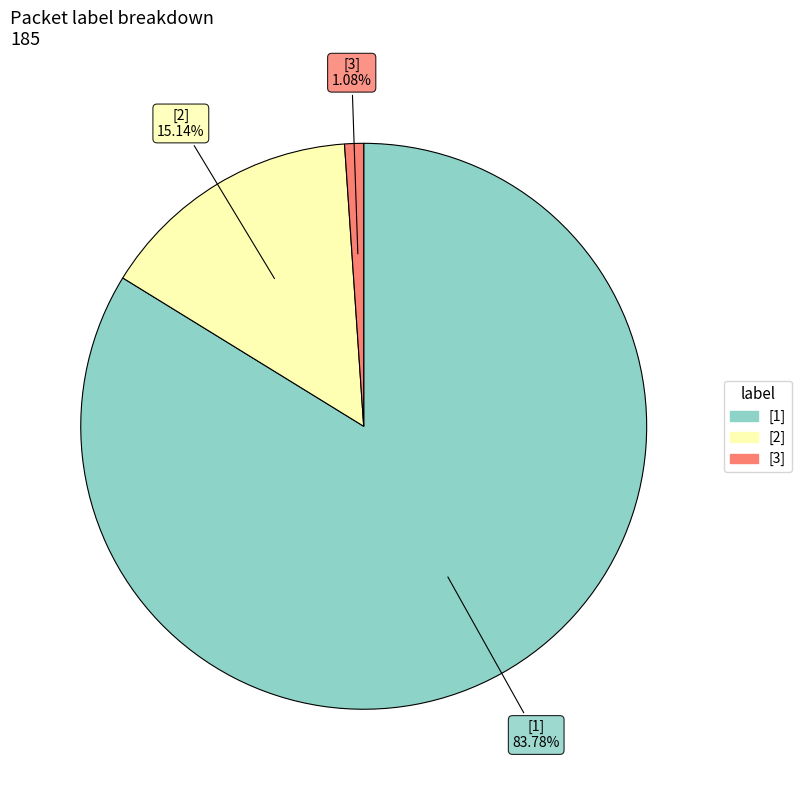

Count the number of slices in the pie.

3